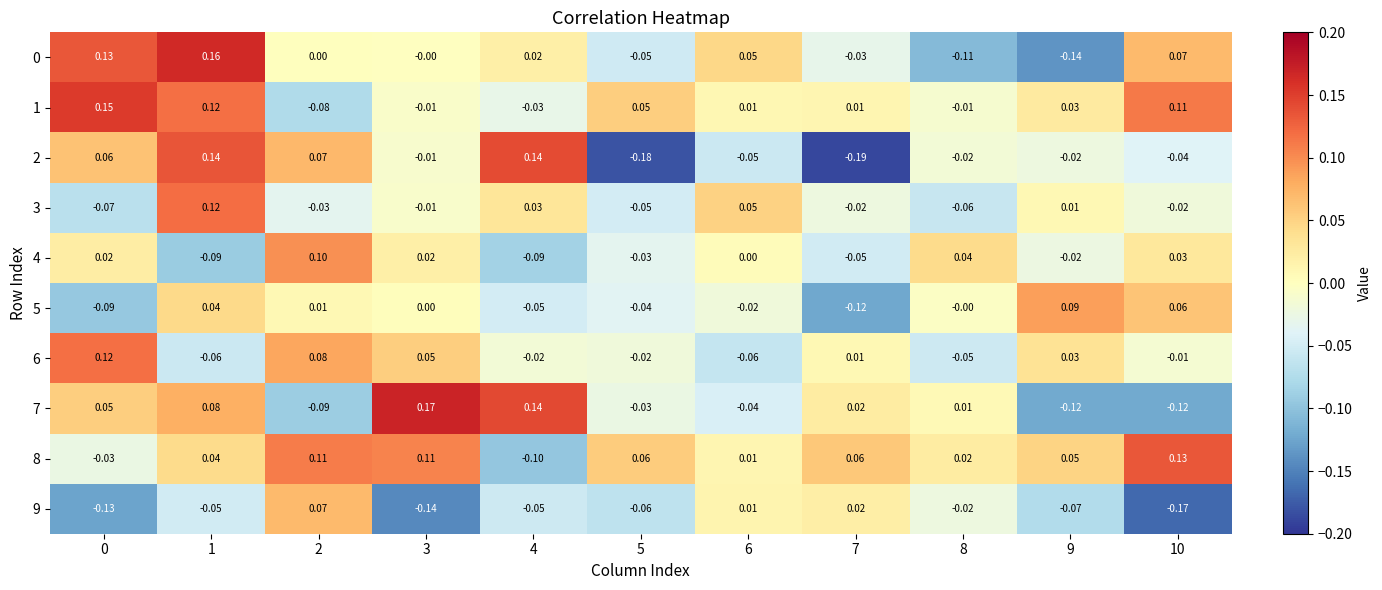

Is the value of 3 at 1 greater than the value of 2 at 0?

Yes